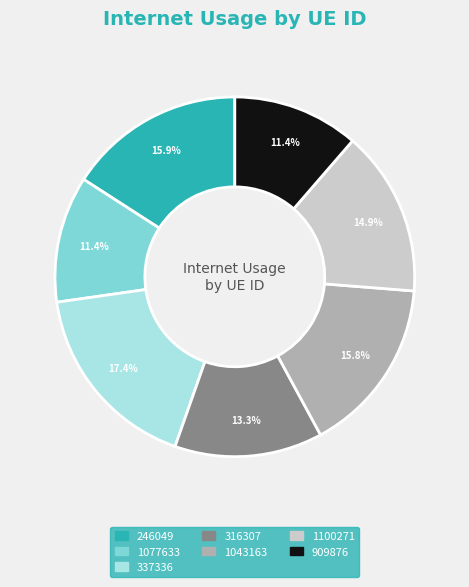

Count the number of slices in the pie.

7